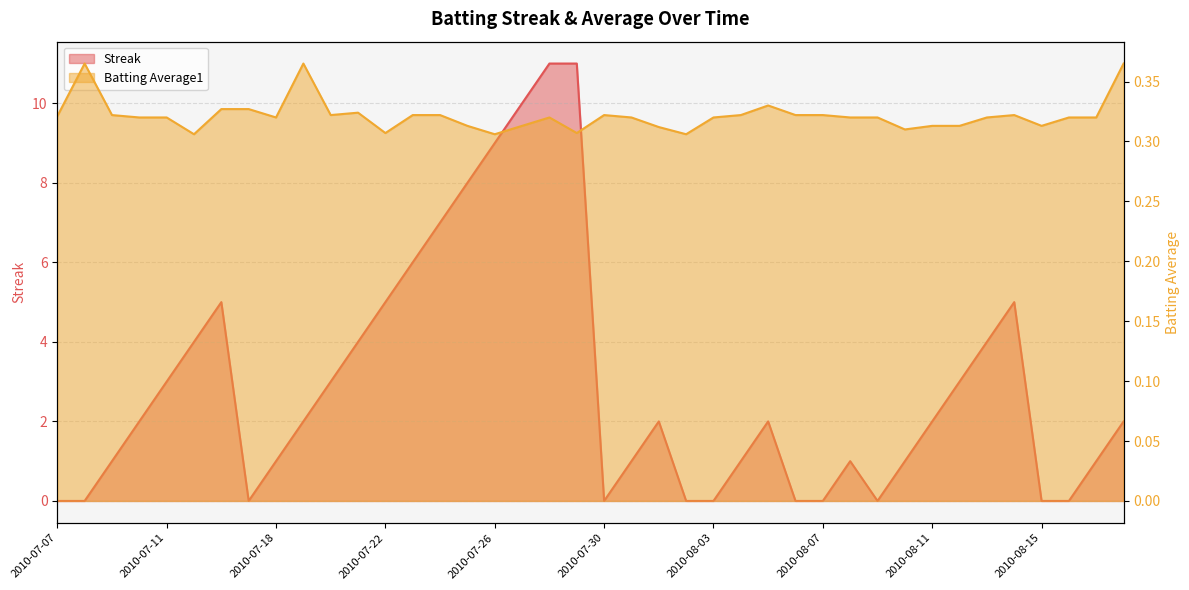

What is the label of the 30th point from the right?

2010-07-20